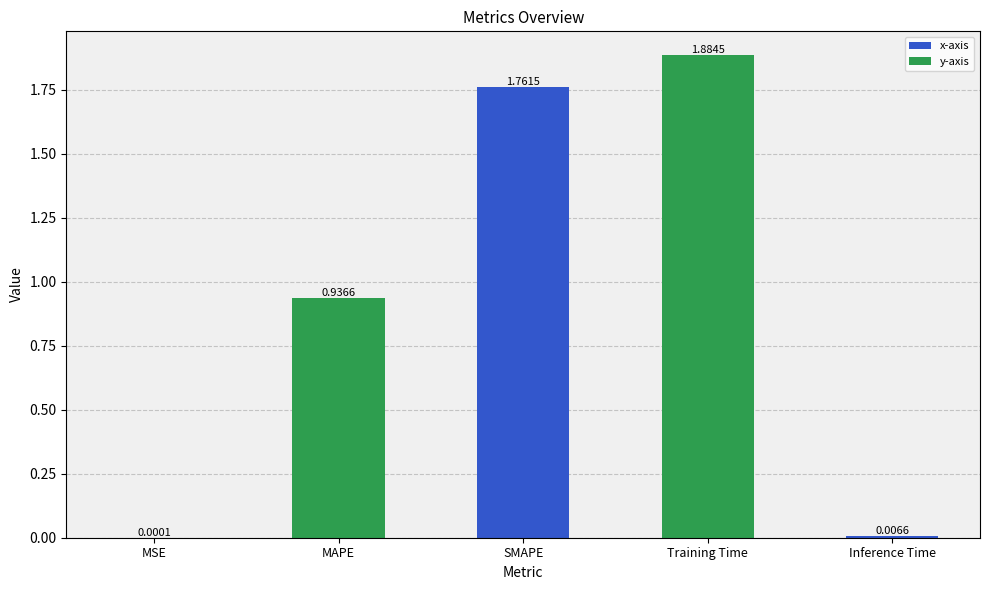

What is the ratio of the value at MAPE to the value at Training Time?

0.5